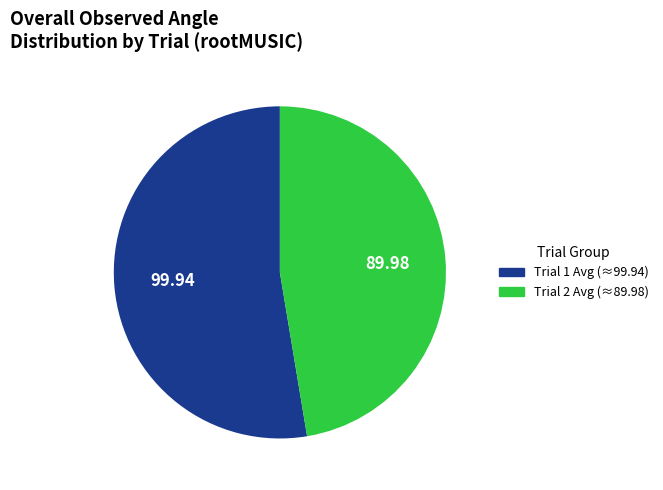

Rank the categories by value from highest to lowest.

Trial 1 Avg (≈99.94), Trial 2 Avg (≈89.98)